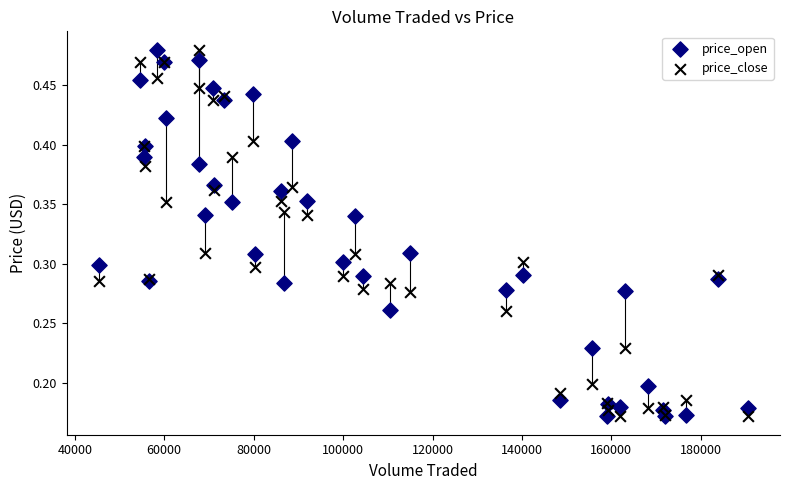

What is the X range (max minus min) for the scatter plot?

145047.4